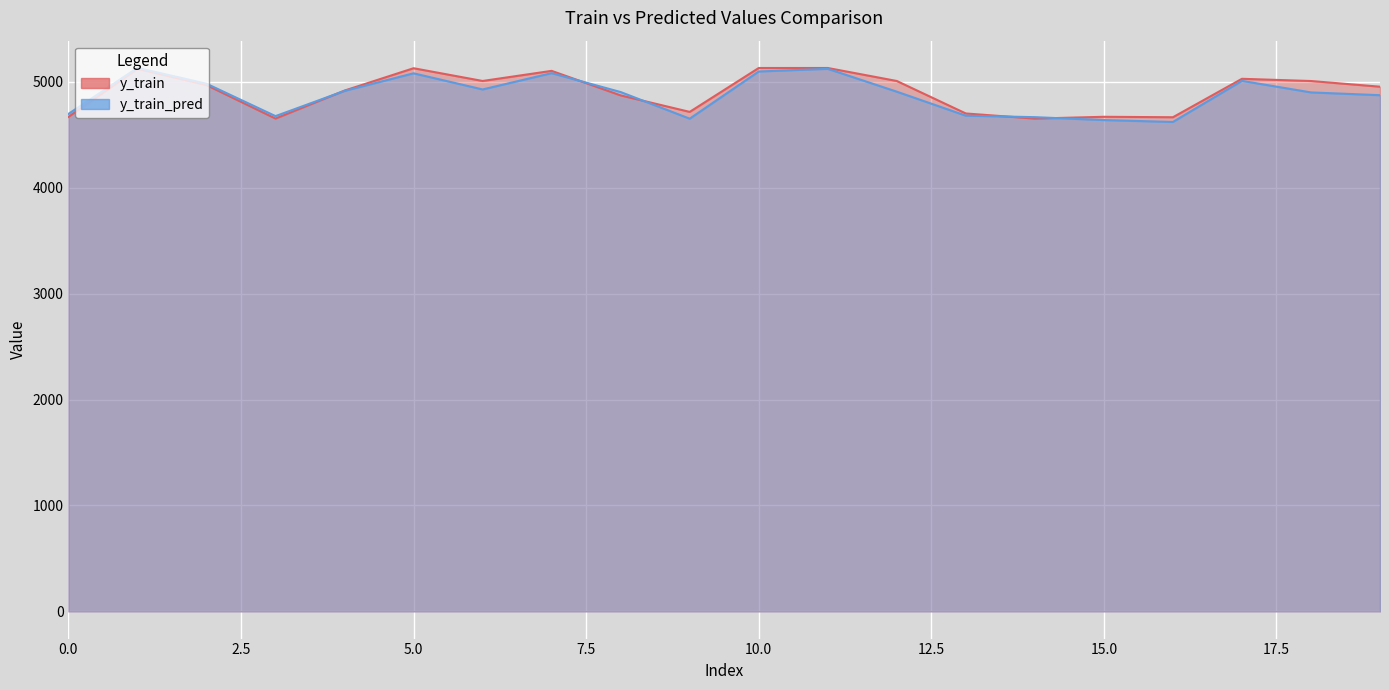

List the series in order of their overall mean, lowest first.

y_train_pred, y_train